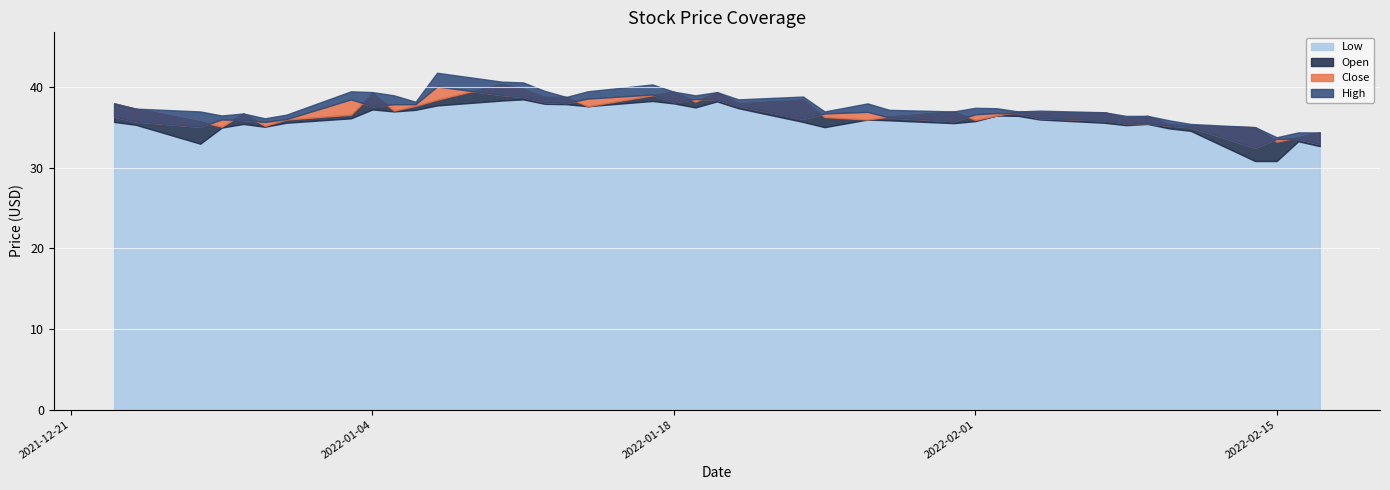

Reading left to right, transcribe all the data shown in this chart.

Close: 2021-12-23=36.3	2021-12-24=35.8	2021-12-27=35.1	2021-12-28=36.0	2021-12-29=36.0	2021-12-30=35.7	2021-12-31=36.0	2022-01-03=38.5	2022-01-04=37.7	2022-01-05=37.9	2022-01-06=37.9	2022-01-07=40.1	2022-01-10=39.0	2022-01-11=38.8	2022-01-12=38.2	2022-01-13=38.0	2022-01-14=38.6	2022-01-17=39.1	2022-01-18=38.2	2022-01-19=38.5	2022-01-20=38.5	2022-01-21=37.7	2022-01-24=36.1	2022-01-25=36.8	2022-01-27=37.0	2022-01-28=36.2	2022-01-31=35.8	2022-02-01=36.7	2022-02-02=36.8	2022-02-03=36.8	2022-02-04=36.2	2022-02-07=35.9	2022-02-08=35.5	2022-02-09=35.5	2022-02-10=35.2	2022-02-11=35.0	2022-02-14=32.5	2022-02-15=33.6	2022-02-16=33.6	2022-02-17=33.0
Open: 2021-12-23=38.0	2021-12-24=37.3	2021-12-27=35.8	2021-12-28=35.1	2021-12-29=36.8	2021-12-30=35.2	2021-12-31=36.0	2022-01-03=36.6	2022-01-04=39.2	2022-01-05=37.1	2022-01-06=37.7	2022-01-07=38.5	2022-01-10=40.4	2022-01-11=39.8	2022-01-12=38.8	2022-01-13=38.8	2022-01-14=37.7	2022-01-17=39.0	2022-01-18=39.5	2022-01-19=38.2	2022-01-20=39.4	2022-01-21=38.0	2022-01-24=38.5	2022-01-25=36.3	2022-01-27=36.0	2022-01-28=36.3	2022-01-31=37.0	2022-02-01=36.0	2022-02-02=36.5	2022-02-03=37.0	2022-02-04=36.9	2022-02-07=36.9	2022-02-08=36.2	2022-02-09=36.5	2022-02-10=35.4	2022-02-11=35.2	2022-02-14=35.0	2022-02-15=33.2	2022-02-16=33.8	2022-02-17=34.4
High: 2021-12-23=38.0	2021-12-24=37.3	2021-12-27=37.0	2021-12-28=36.5	2021-12-29=36.8	2021-12-30=36.2	2021-12-31=36.6	2022-01-03=39.5	2022-01-04=39.4	2022-01-05=39.0	2022-01-06=38.2	2022-01-07=41.8	2022-01-10=40.7	2022-01-11=40.6	2022-01-12=39.5	2022-01-13=38.8	2022-01-14=39.5	2022-01-17=40.3	2022-01-18=39.5	2022-01-19=39.0	2022-01-20=39.4	2022-01-21=38.5	2022-01-24=38.8	2022-01-25=37.0	2022-01-27=38.0	2022-01-28=37.2	2022-01-31=37.0	2022-02-01=37.5	2022-02-02=37.4	2022-02-03=37.0	2022-02-04=37.1	2022-02-07=36.9	2022-02-08=36.5	2022-02-09=36.5	2022-02-10=35.9	2022-02-11=35.5	2022-02-14=35.0	2022-02-15=33.8	2022-02-16=34.4	2022-02-17=34.4
Low: 2021-12-23=35.7	2021-12-24=35.3	2021-12-27=33.0	2021-12-28=35.0	2021-12-29=35.5	2021-12-30=35.1	2021-12-31=35.6	2022-01-03=36.2	2022-01-04=37.2	2022-01-05=37.0	2022-01-06=37.2	2022-01-07=37.8	2022-01-10=38.3	2022-01-11=38.5	2022-01-12=38.0	2022-01-13=37.9	2022-01-14=37.7	2022-01-17=38.3	2022-01-18=38.0	2022-01-19=37.5	2022-01-20=38.2	2022-01-21=37.4	2022-01-24=35.7	2022-01-25=35.0	2022-01-27=36.0	2022-01-28=35.9	2022-01-31=35.5	2022-02-01=35.8	2022-02-02=36.5	2022-02-03=36.5	2022-02-04=36.0	2022-02-07=35.6	2022-02-08=35.3	2022-02-09=35.5	2022-02-10=34.9	2022-02-11=34.6	2022-02-14=30.9	2022-02-15=30.9	2022-02-16=33.3	2022-02-17=32.7